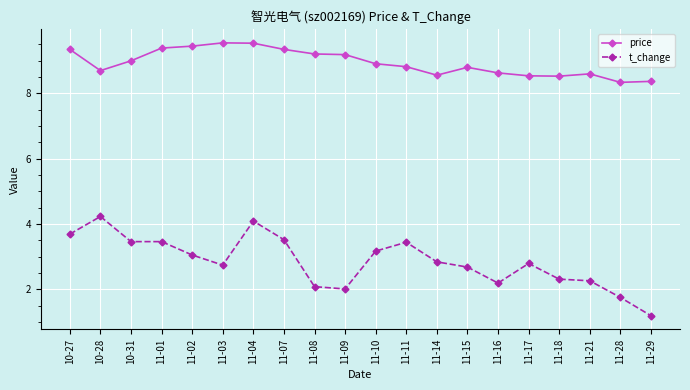

True or false: t_change and price cross at least once.

False